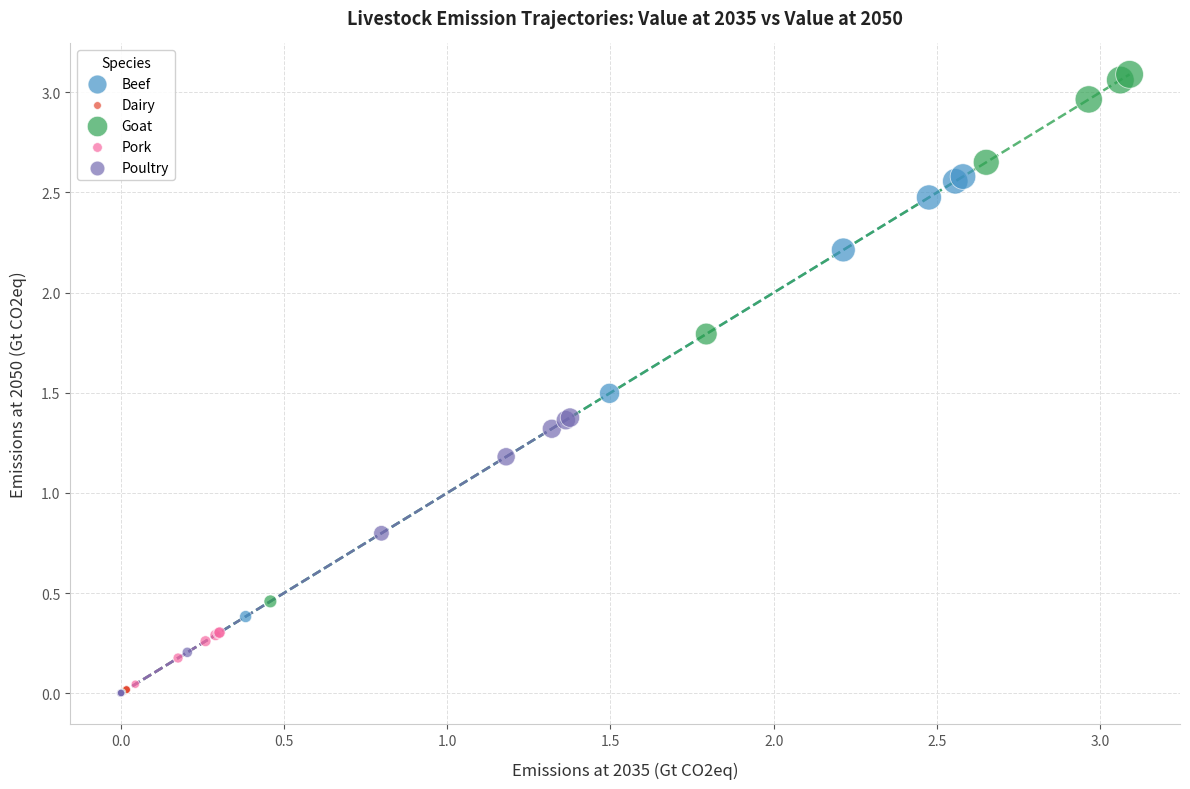

What are all the series names shown in the legend?

Beef, Dairy, Goat, Pork, Poultry